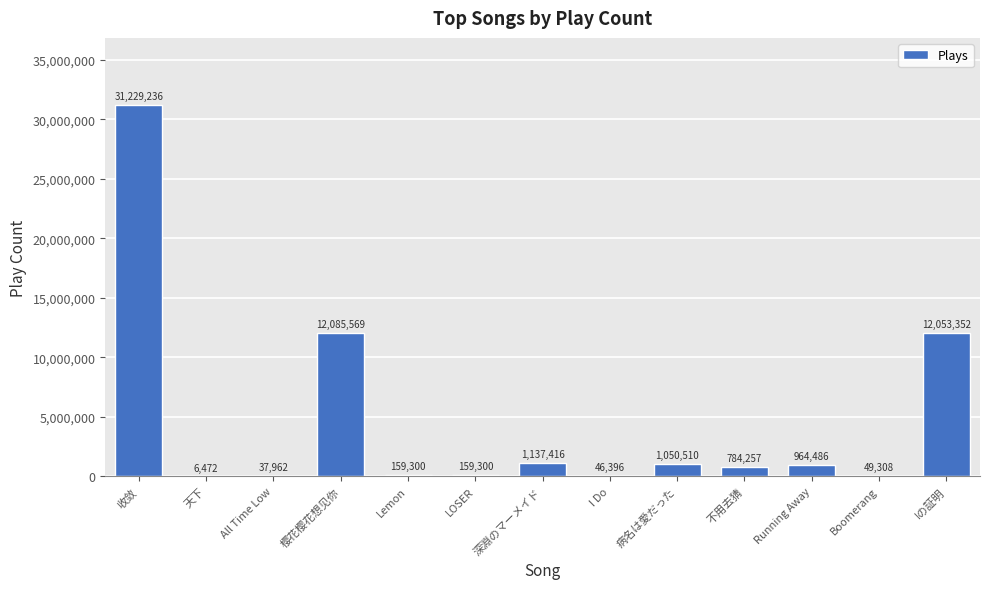

What is the sum of the values at 收敛 and LOSER?

31388536